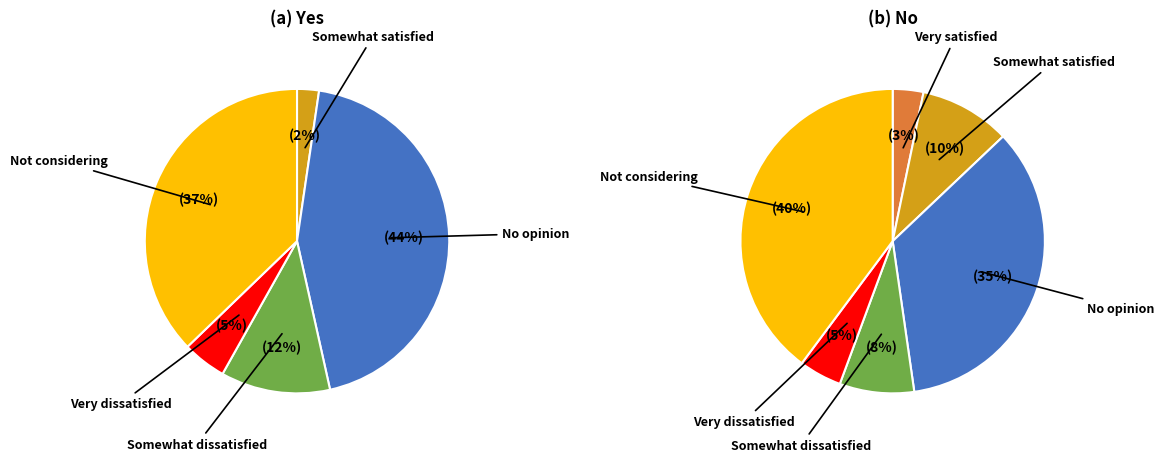

The Not considering slice represents 37% of the pie. True or false?

True